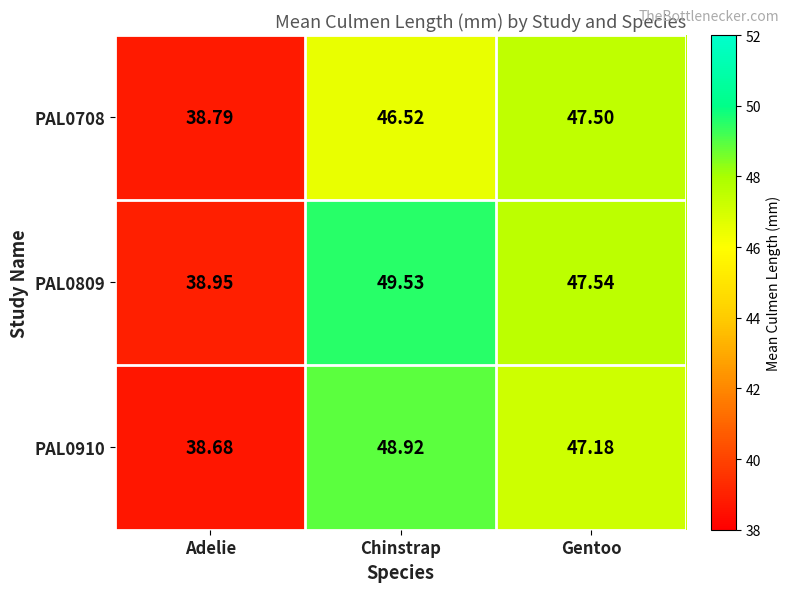

Which category has the lowest value in the PAL0809 series?

Adelie